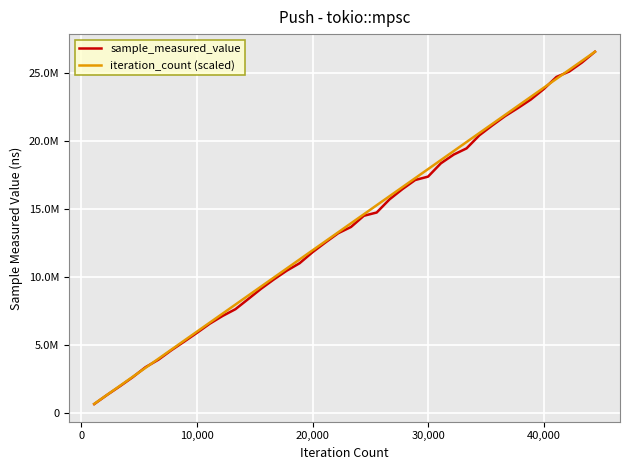

Does the chart display data point markers on the line(s)?

No